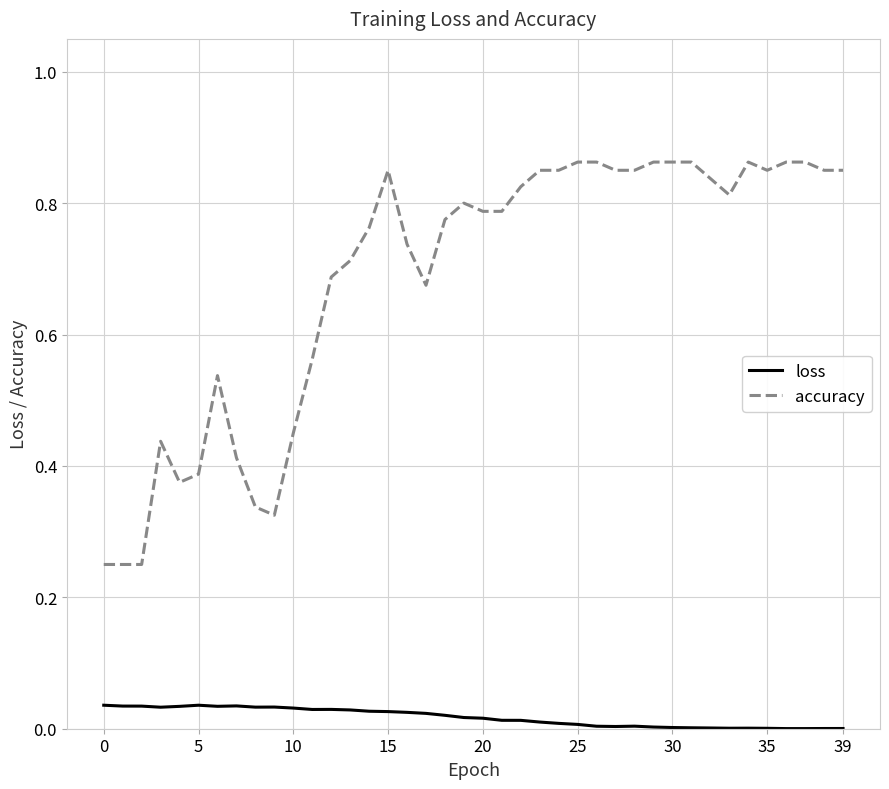

Which series has the largest range (max minus min)?

accuracy